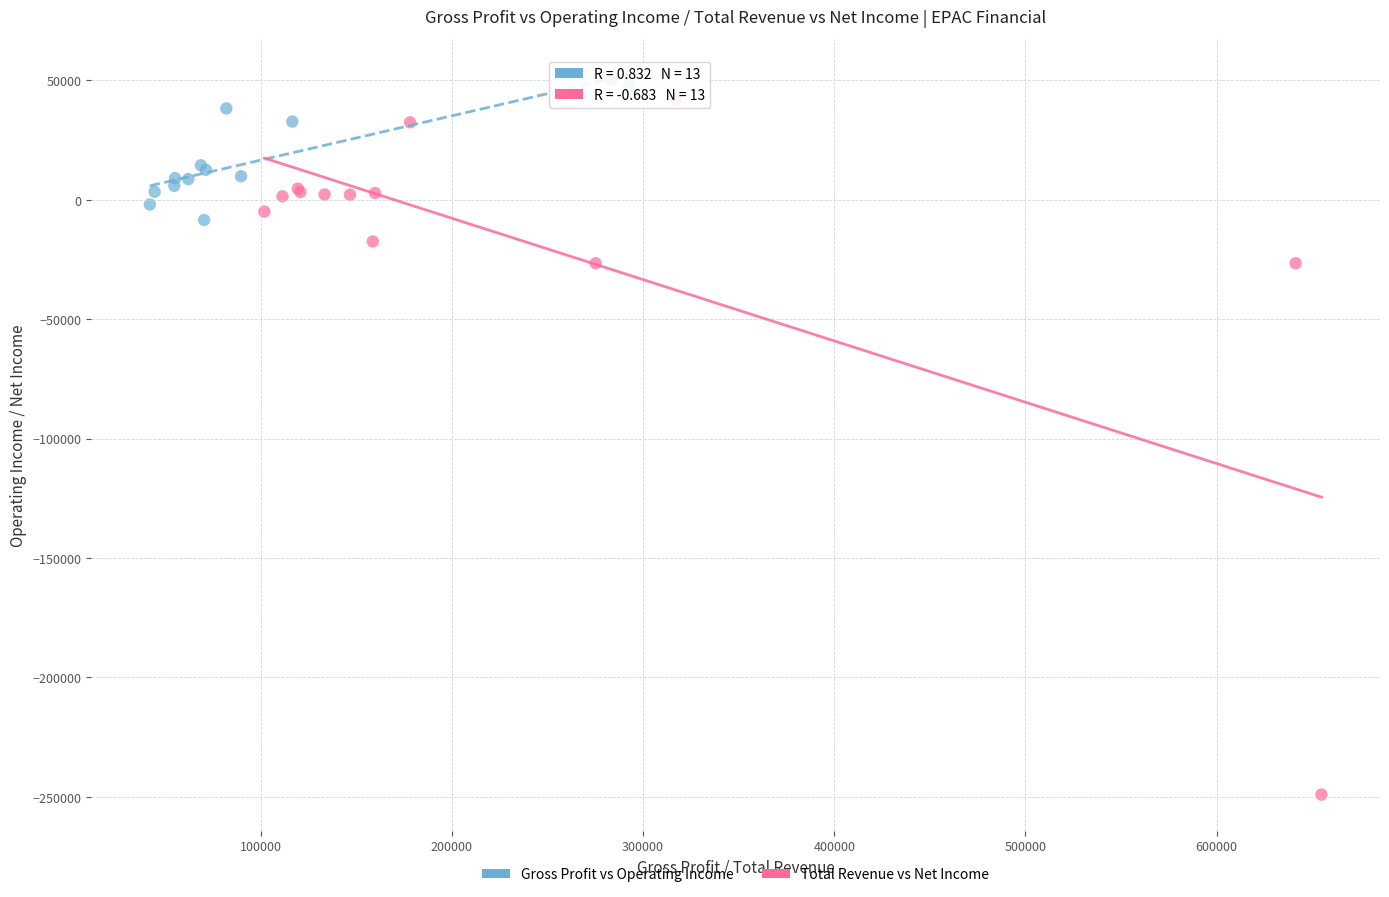

Which series has the widest spread of Y values?

Total Revenue vs Net Income